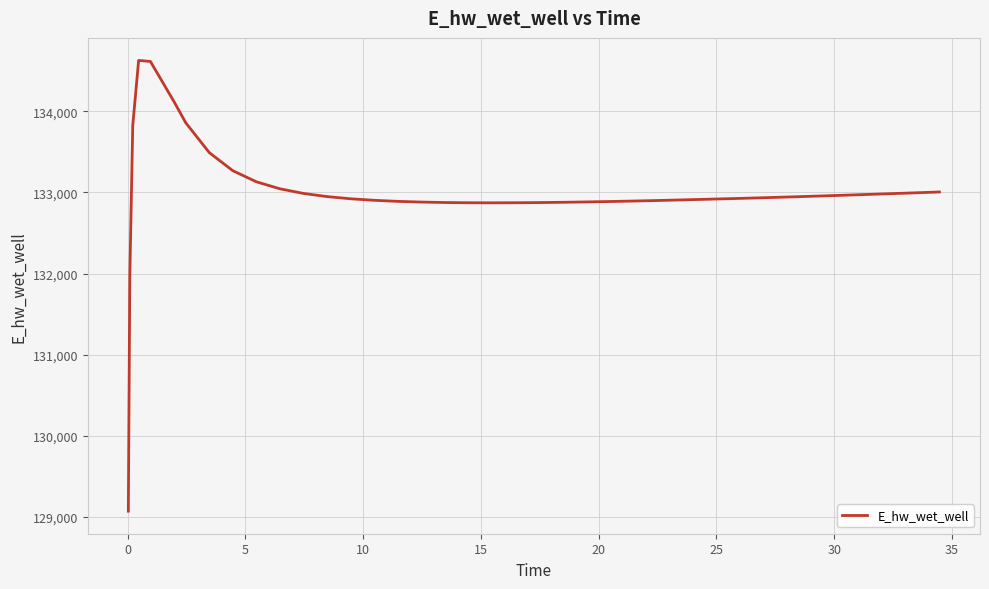

What is the maximum value shown in the chart?

134627.9